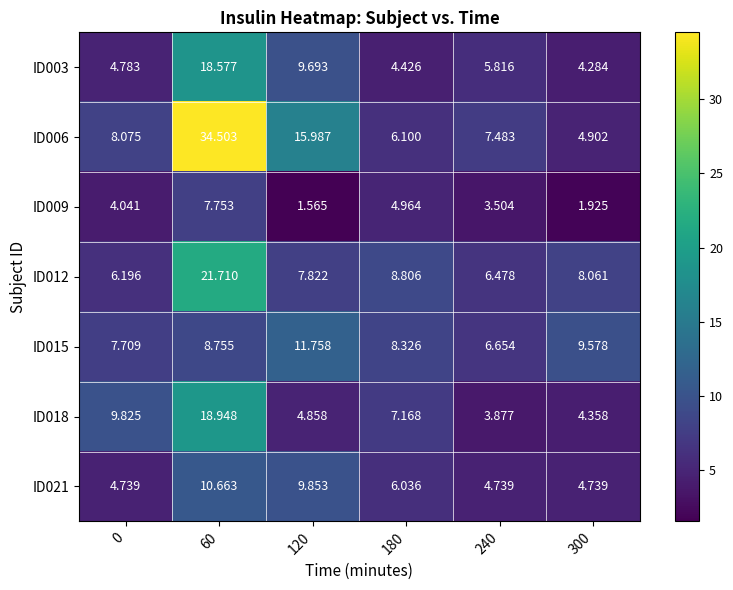

Is the value of ID018 at 240 greater than the value of ID015 at 240?

No